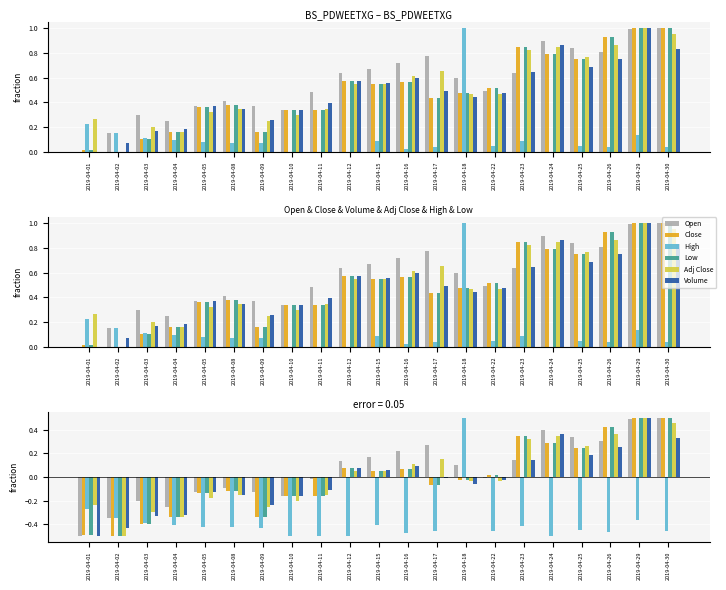

How many positive values does the Low series have?

9